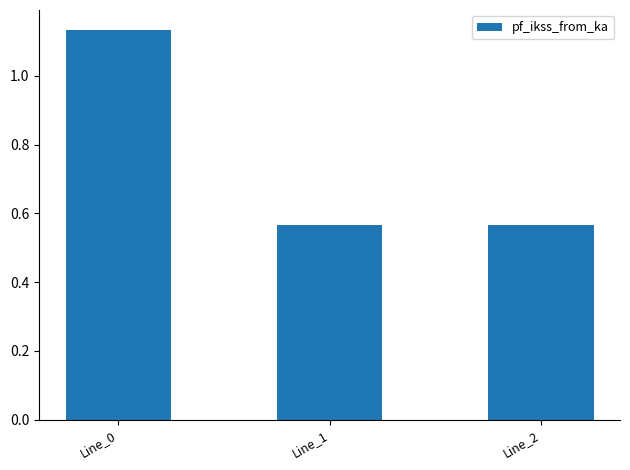

How many values are between 0 and 1?

2